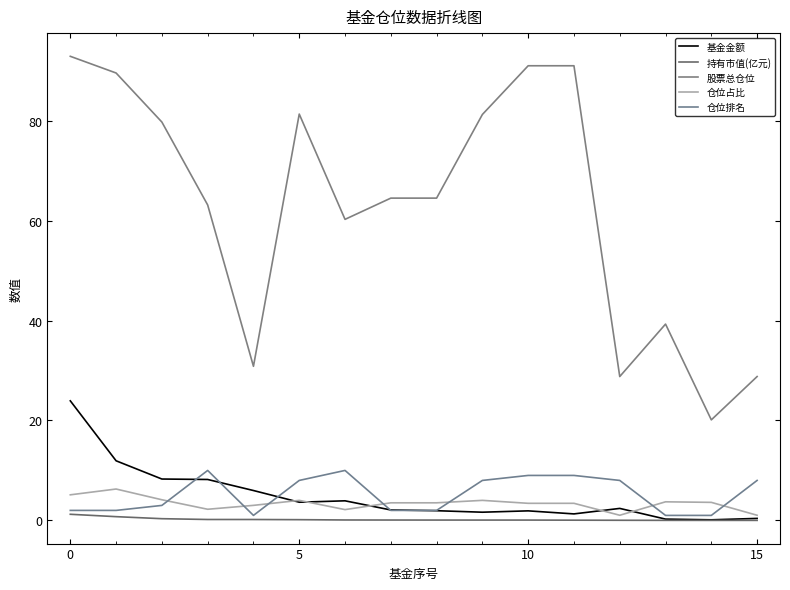

True or false: 持有市值(亿元) and 股票总仓位 cross at least once.

False